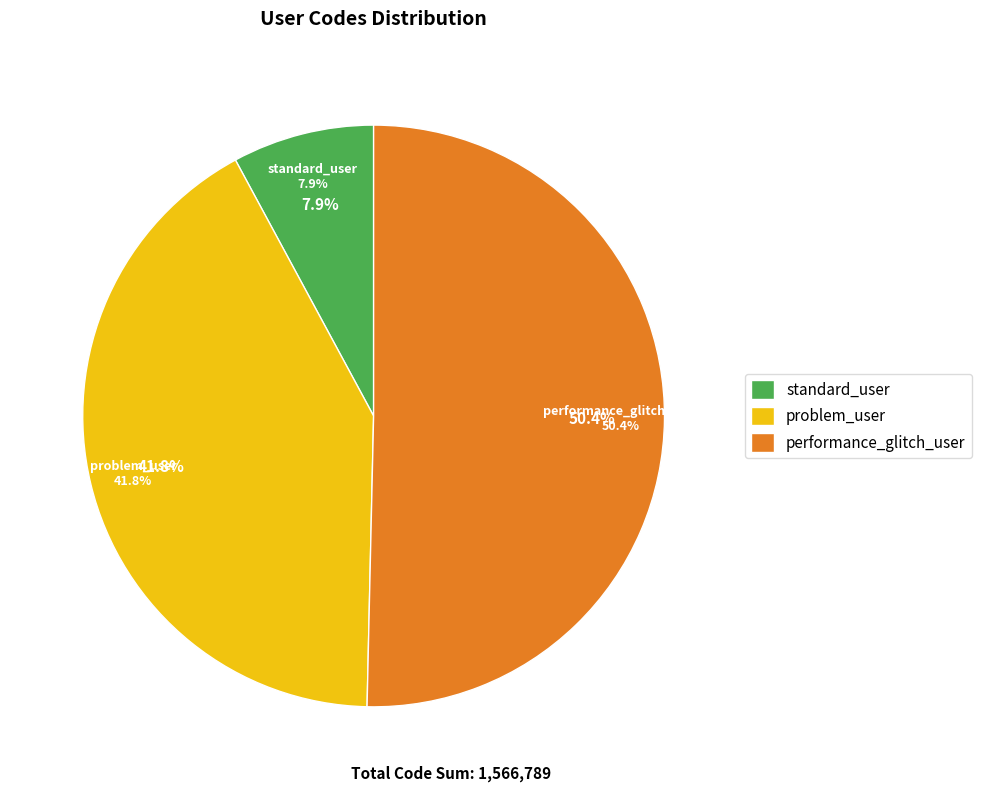

What is the smallest slice in the pie chart?

standard_user